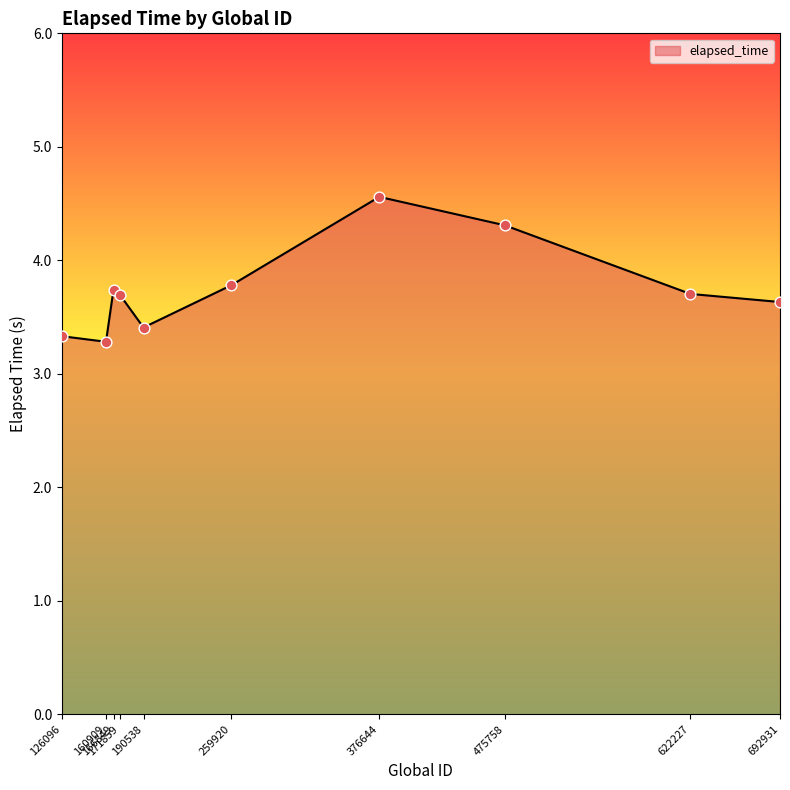

What is the change in value from 190538 to 475758?

+0.9